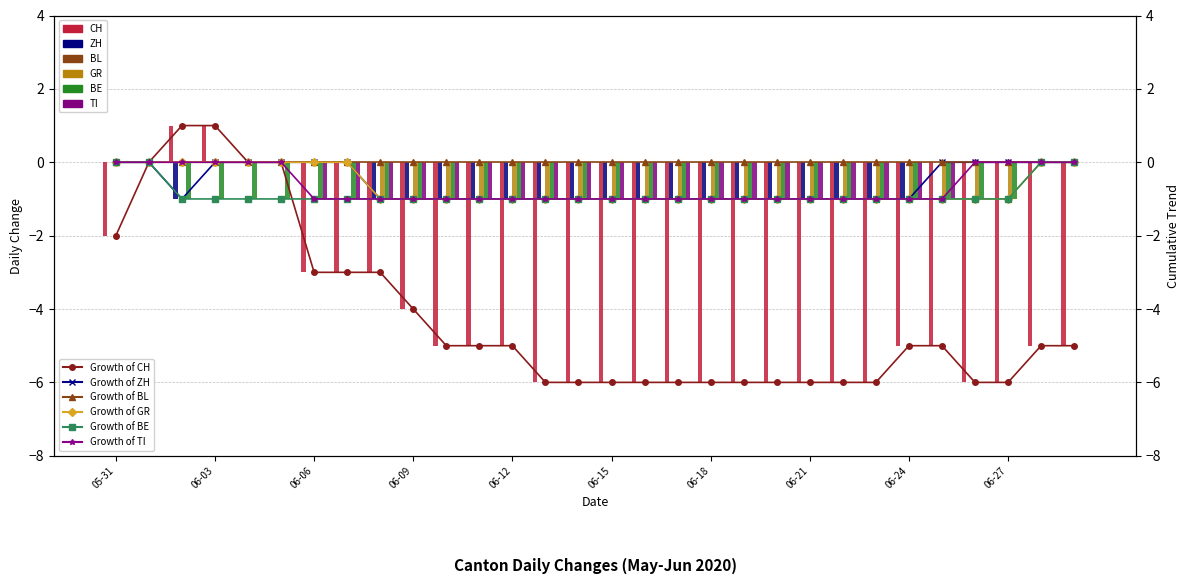

Is the value of CH at 06-16 greater than the value of ZH at 06-29?

No